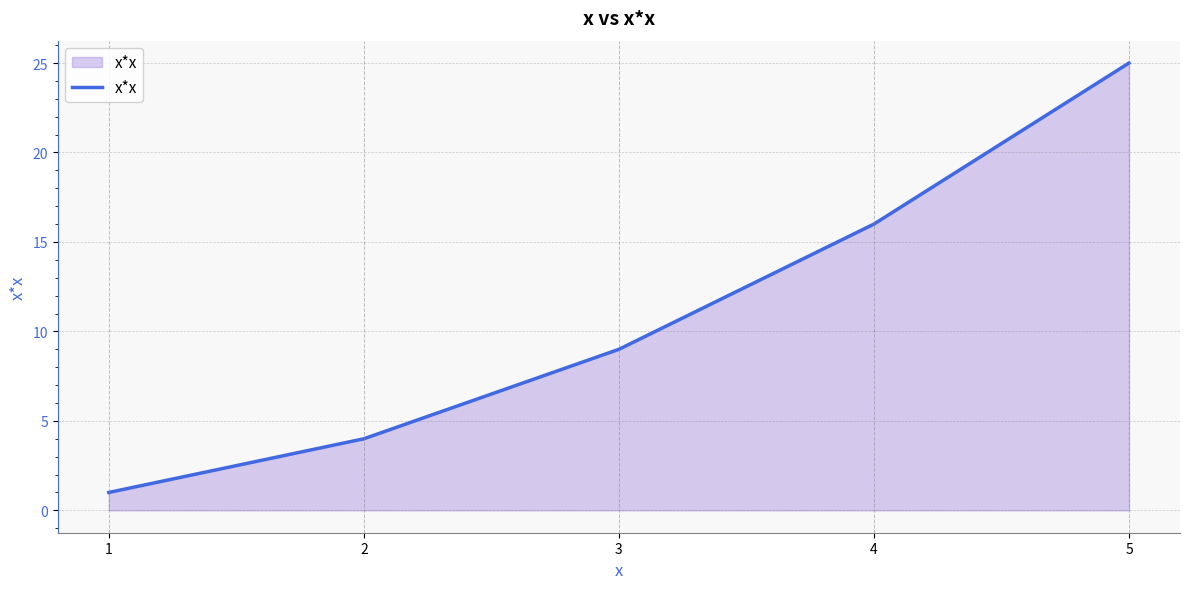

What is the difference between the values at 4 and 3?

7